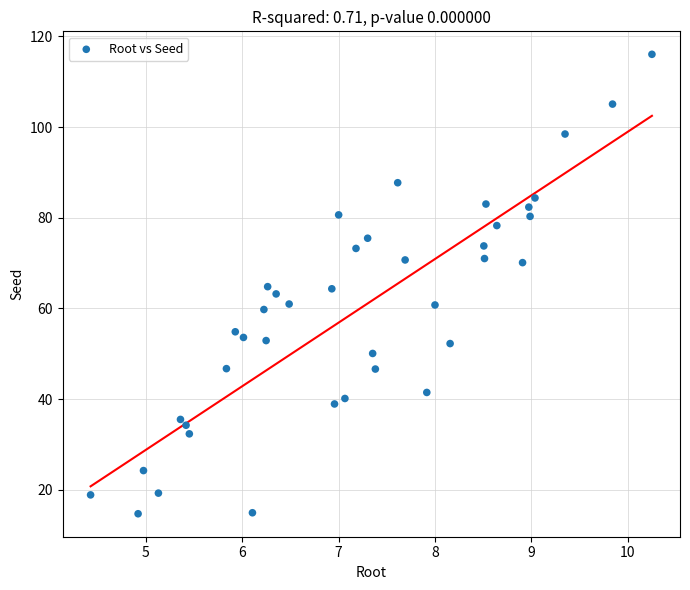

What is the range of Y values (max minus min)?

101.3